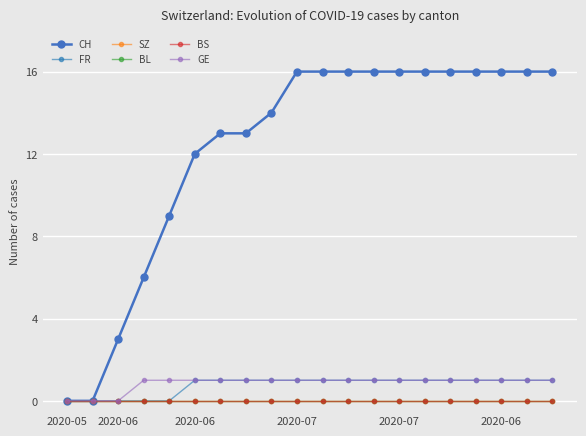

How many distinct data groups are displayed?

6